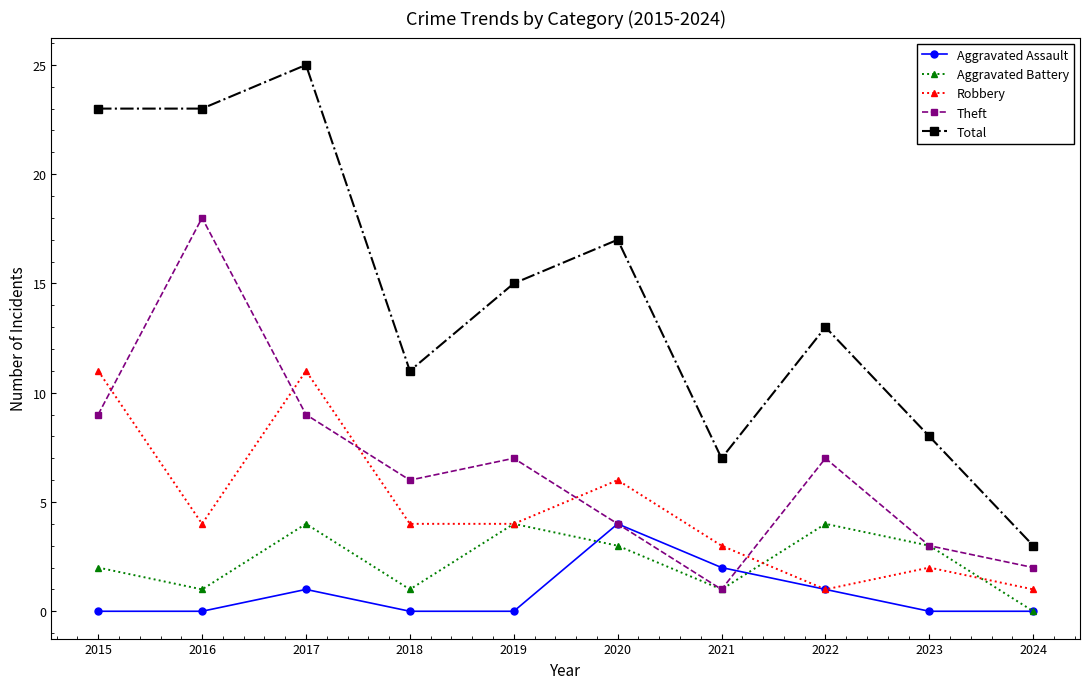

At which label is Robbery closest to 6?

2020